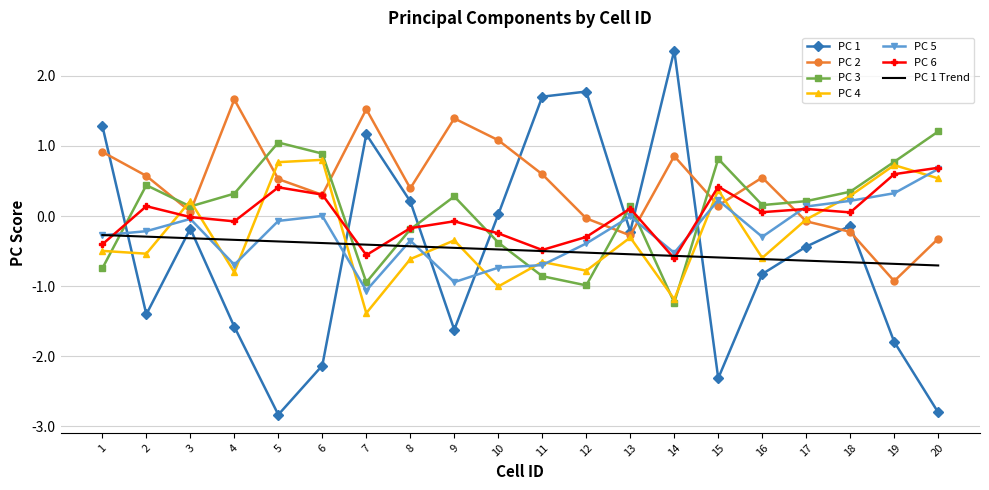

Is it true that PC 2 equals 0.4 at 8?

True